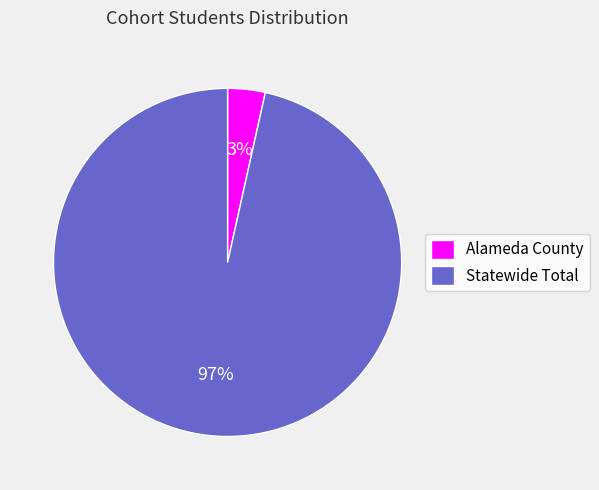

The Statewide Total slice represents 97% of the pie. True or false?

True